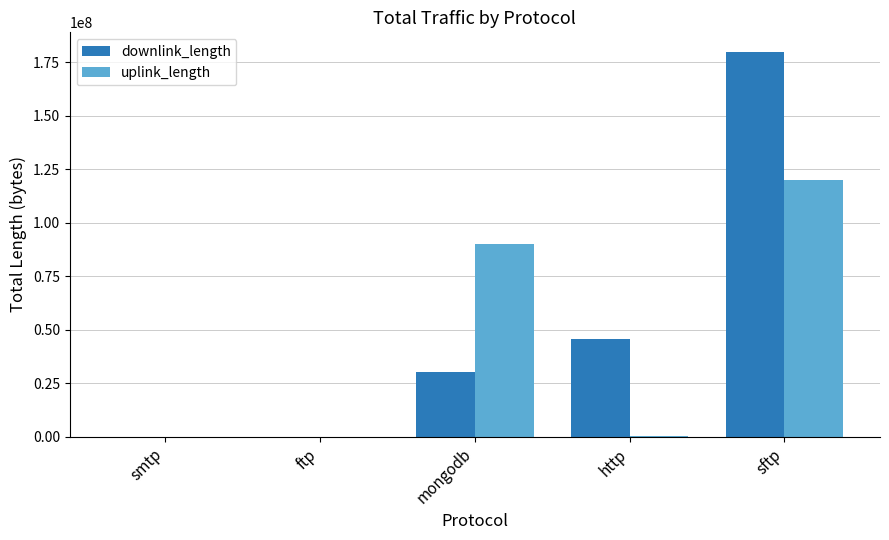

Which series has the largest total across all categories?

downlink_length